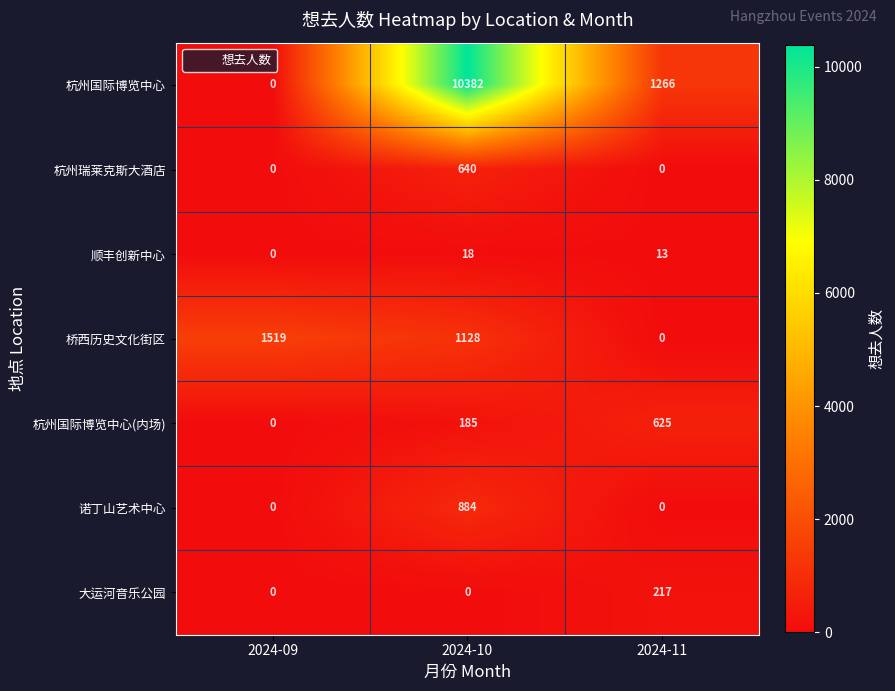

Rank the categories by 顺丰创新中心 value from highest to lowest.

2024-10, 2024-11, 2024-09